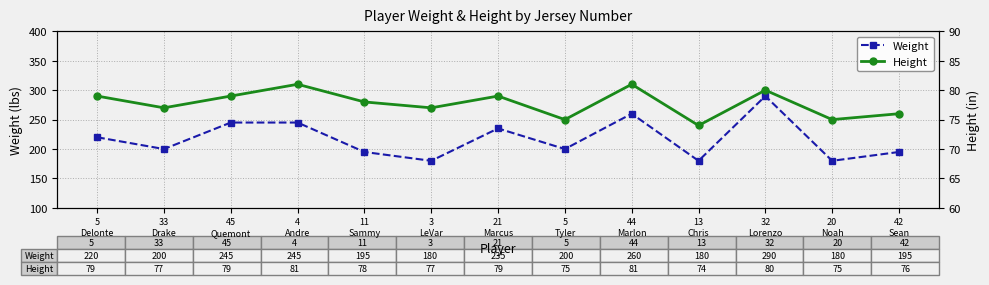

What is the difference between the maximum and minimum values in the Weight series?

110